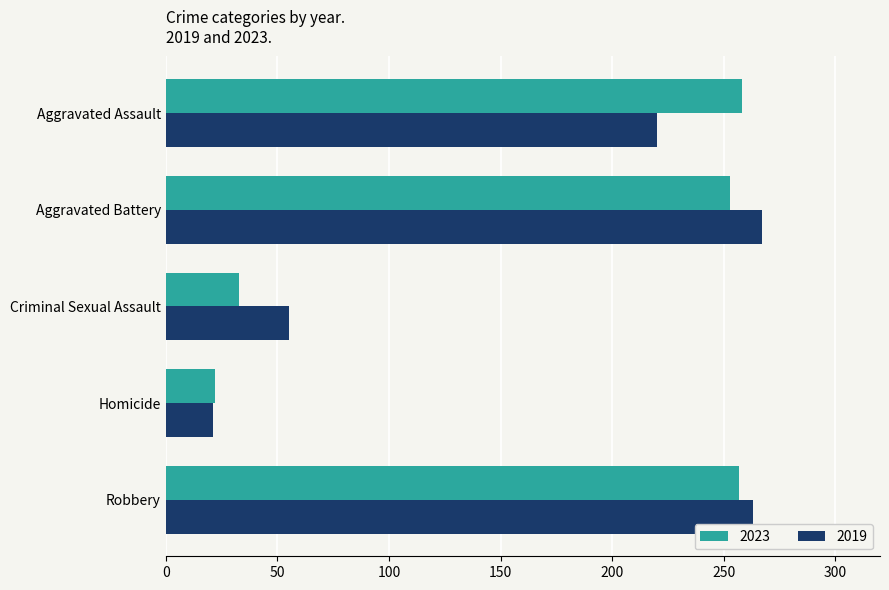

Is it true that 2019 equals 55 at Criminal Sexual Assault?

True